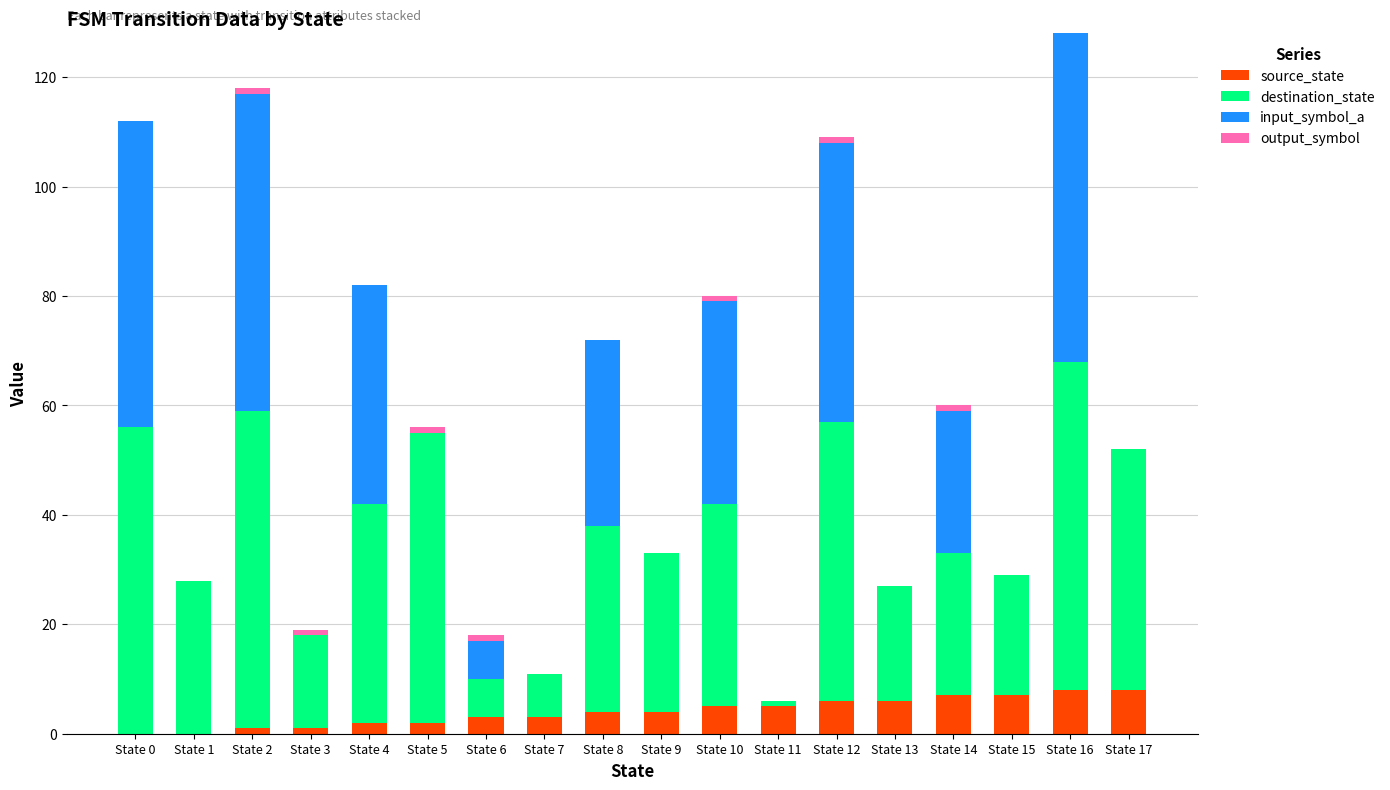

The source_state series shows 3 at State 6. True or false?

True